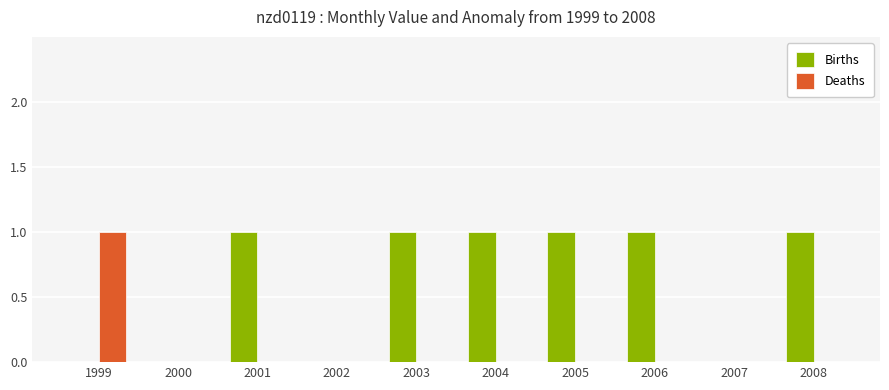

Which series changed the most between 2000 and 2003?

Births